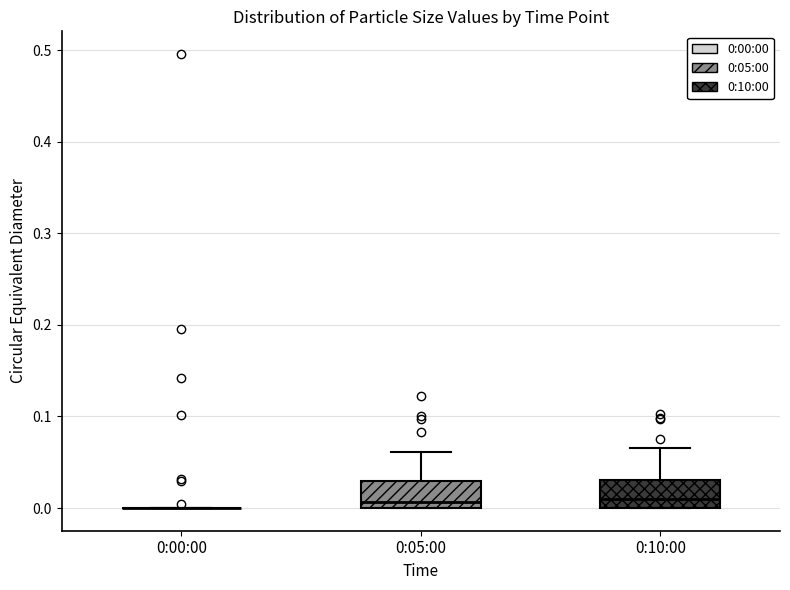

Reading left to right, read every box against the y-axis: the position of its median line, the range the box covers, and the ends of its whiskers. The values are not printed on the chart, so give them approximately, as read against the axis.

0:00:00: box collapsed to a line at 0.00, whiskers 0.00 to 0.00
0:05:00: median 0.01, box 0.00 to 0.03, whiskers 0.00 to 0.06
0:10:00: median 0.01, box 0.00 to 0.03, whiskers 0.00 to 0.07